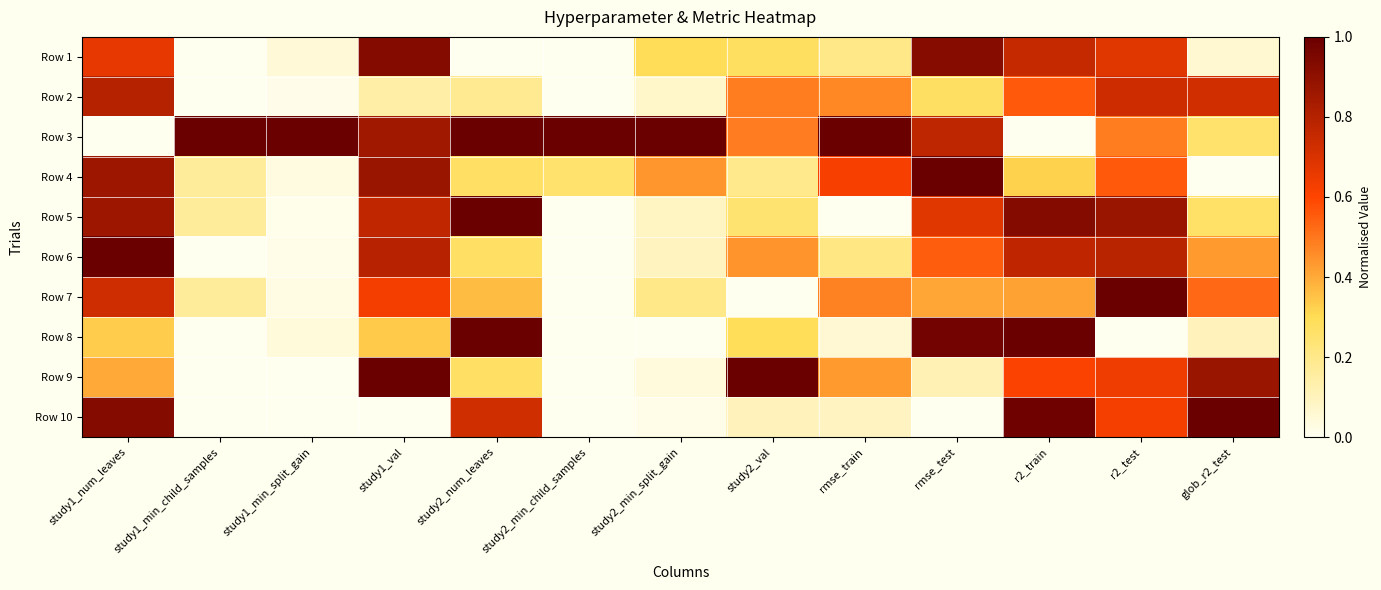

Reading right to left, what are all the values shown in this chart?

Row 1: glob_r2_test=0.1	r2_test=0.7	r2_train=0.8	rmse_test=0.9	rmse_train=0.2	study2_val=0.3	study2_min_split_gain=0.3	study2_min_child_samples=0.0	study2_num_leaves=0.0	study1_val=0.9	study1_min_split_gain=0.0	study1_min_child_samples=0.0	study1_num_leaves=0.7
Row 2: glob_r2_test=0.7	r2_test=0.7	r2_train=0.6	rmse_test=0.3	rmse_train=0.5	study2_val=0.5	study2_min_split_gain=0.1	study2_min_child_samples=0.0	study2_num_leaves=0.2	study1_val=0.1	study1_min_split_gain=0.0	study1_min_child_samples=0.0	study1_num_leaves=0.8
Row 3: glob_r2_test=0.3	r2_test=0.5	r2_train=0.0	rmse_test=0.8	rmse_train=1.0	study2_val=0.5	study2_min_split_gain=1.0	study2_min_child_samples=1.0	study2_num_leaves=1.0	study1_val=0.9	study1_min_split_gain=1.0	study1_min_child_samples=1.0	study1_num_leaves=0.0
Row 4: glob_r2_test=0.0	r2_test=0.6	r2_train=0.3	rmse_test=1.0	rmse_train=0.6	study2_val=0.2	study2_min_split_gain=0.4	study2_min_child_samples=0.2	study2_num_leaves=0.3	study1_val=0.9	study1_min_split_gain=0.0	study1_min_child_samples=0.2	study1_num_leaves=0.9
Row 5: glob_r2_test=0.3	r2_test=0.9	r2_train=0.9	rmse_test=0.7	rmse_train=0.0	study2_val=0.2	study2_min_split_gain=0.1	study2_min_child_samples=0.0	study2_num_leaves=1.0	study1_val=0.8	study1_min_split_gain=0.0	study1_min_child_samples=0.2	study1_num_leaves=0.9
Row 6: glob_r2_test=0.4	r2_test=0.8	r2_train=0.8	rmse_test=0.6	rmse_train=0.2	study2_val=0.4	study2_min_split_gain=0.1	study2_min_child_samples=0.0	study2_num_leaves=0.3	study1_val=0.8	study1_min_split_gain=0.0	study1_min_child_samples=0.0	study1_num_leaves=1.0
Row 7: glob_r2_test=0.5	r2_test=1.0	r2_train=0.4	rmse_test=0.4	rmse_train=0.5	study2_val=0.0	study2_min_split_gain=0.2	study2_min_child_samples=0.0	study2_num_leaves=0.4	study1_val=0.6	study1_min_split_gain=0.0	study1_min_child_samples=0.2	study1_num_leaves=0.7
Row 8: glob_r2_test=0.1	r2_test=0.0	r2_train=1.0	rmse_test=1.0	rmse_train=0.1	study2_val=0.3	study2_min_split_gain=0.0	study2_min_child_samples=0.0	study2_num_leaves=1.0	study1_val=0.3	study1_min_split_gain=0.0	study1_min_child_samples=0.0	study1_num_leaves=0.3
Row 9: glob_r2_test=0.9	r2_test=0.6	r2_train=0.6	rmse_test=0.1	rmse_train=0.4	study2_val=1.0	study2_min_split_gain=0.0	study2_min_child_samples=0.0	study2_num_leaves=0.3	study1_val=1.0	study1_min_split_gain=0.0	study1_min_child_samples=0.0	study1_num_leaves=0.4
Row 10: glob_r2_test=1.0	r2_test=0.6	r2_train=1.0	rmse_test=0.0	rmse_train=0.1	study2_val=0.1	study2_min_split_gain=0.0	study2_min_child_samples=0.0	study2_num_leaves=0.7	study1_val=0.0	study1_min_split_gain=0.0	study1_min_child_samples=0.0	study1_num_leaves=0.9